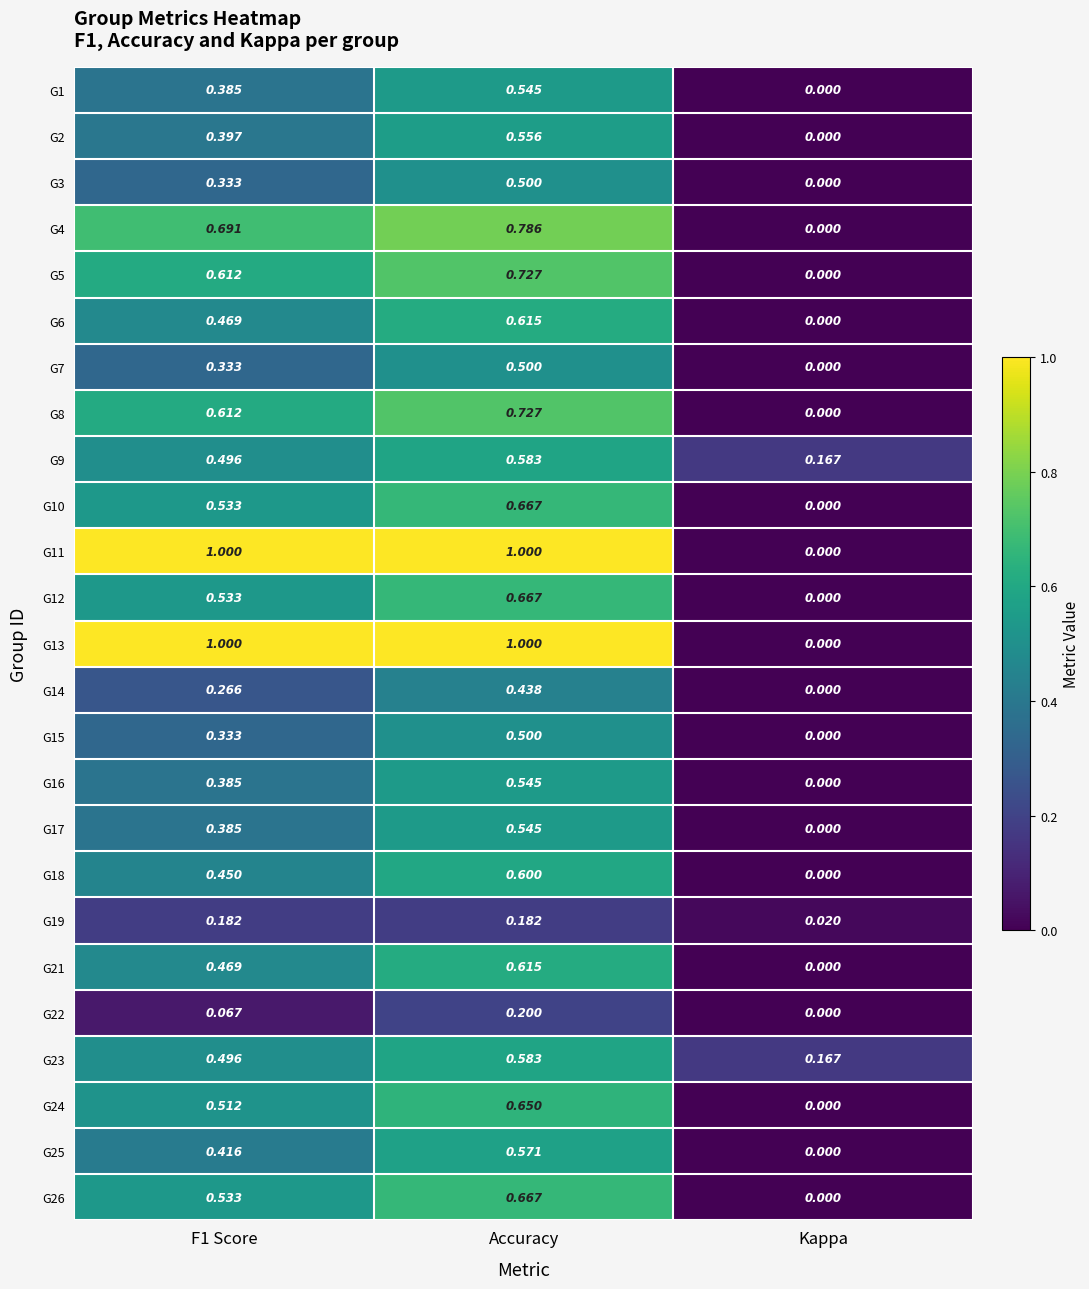

Which label corresponds to the smallest value in the chart?

Kappa